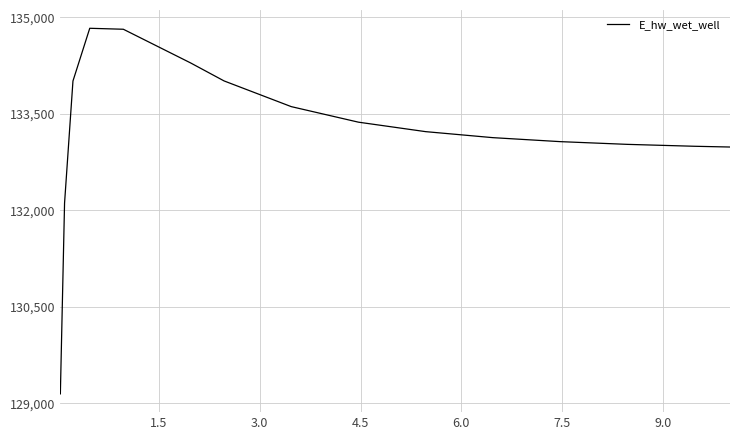

What is the maximum value shown in the chart?

134831.9